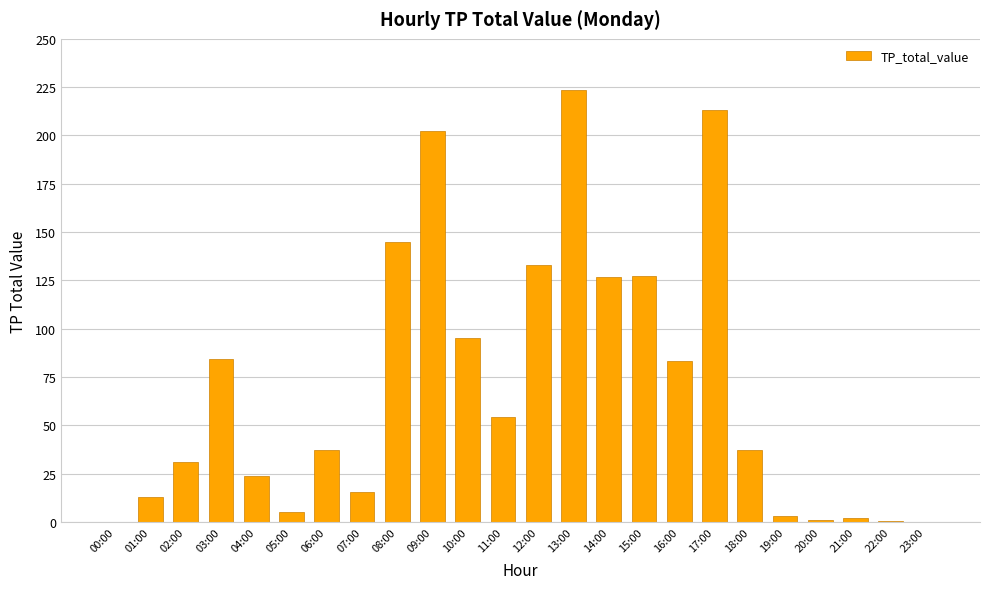

What is the sum of the values at 01:00 and 17:00?

226.1